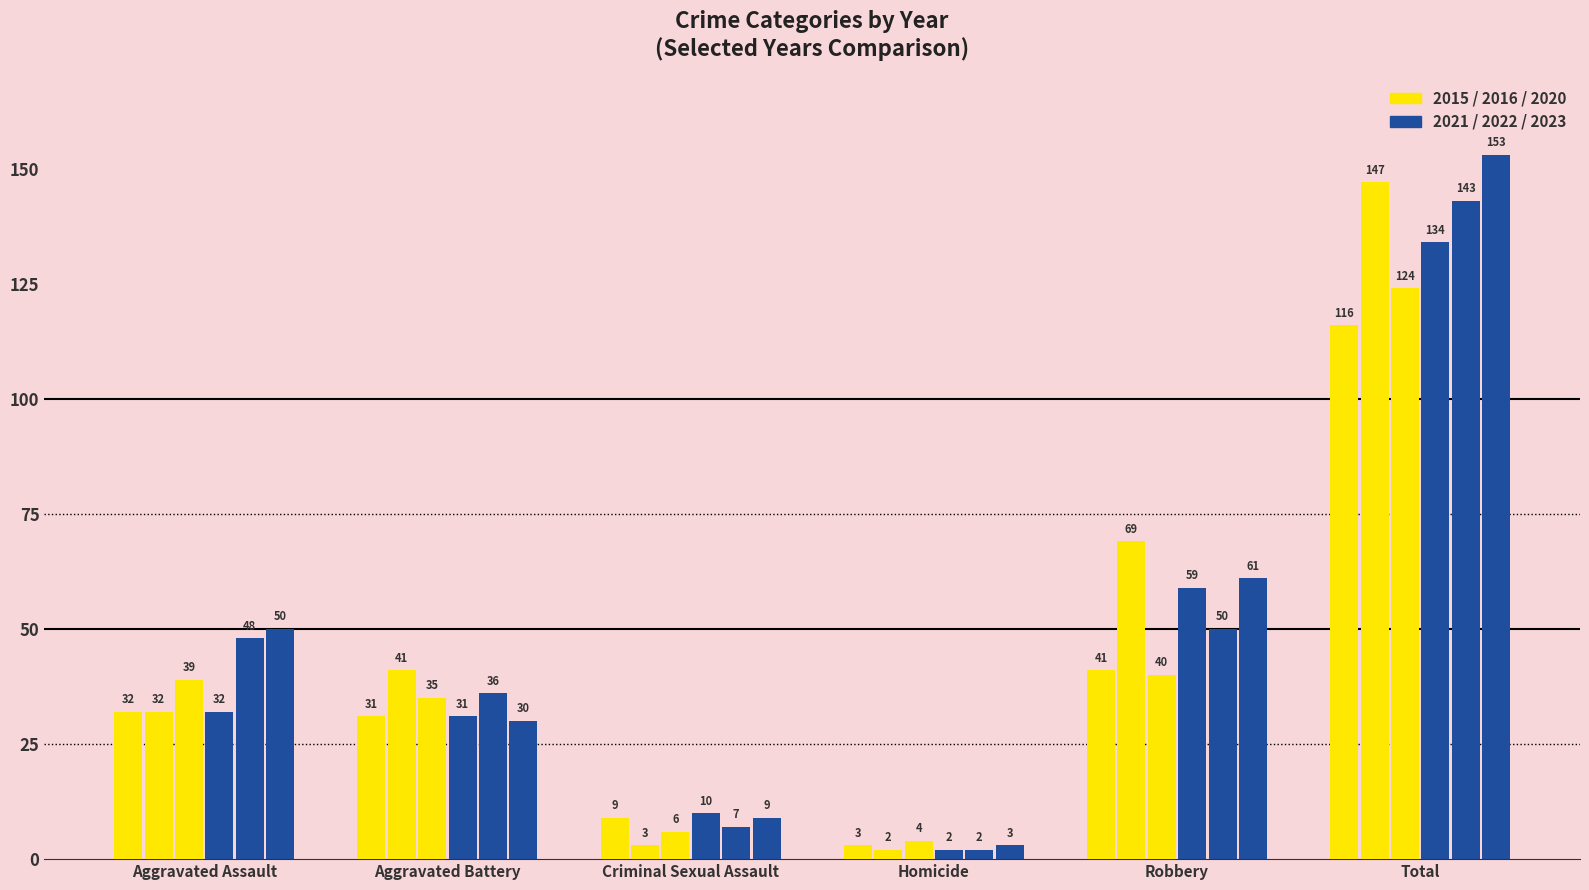

How many series are shown in this chart?

6